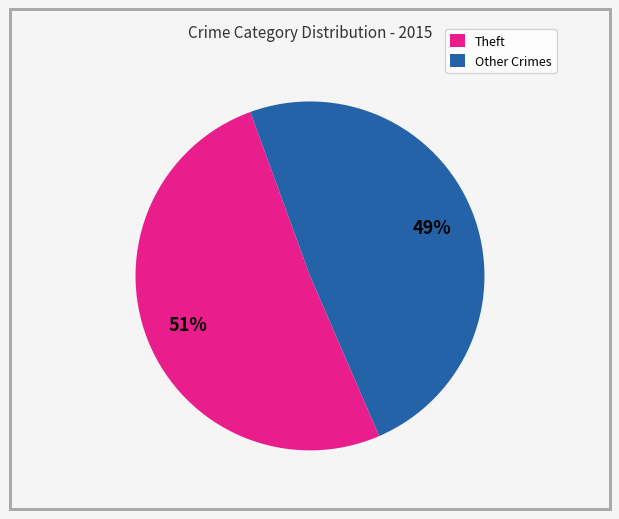

What is the majority slice?

Theft